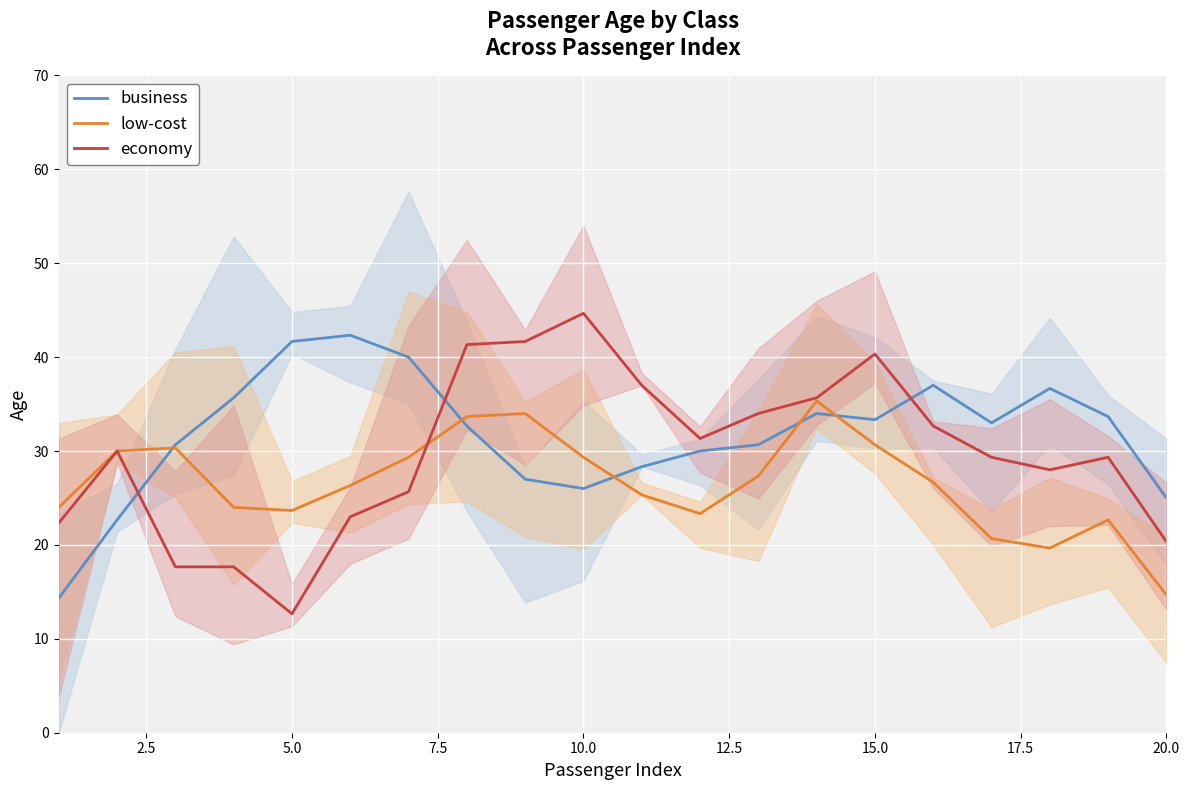

The business series shows 40.6 at 20.0. True or false?

False